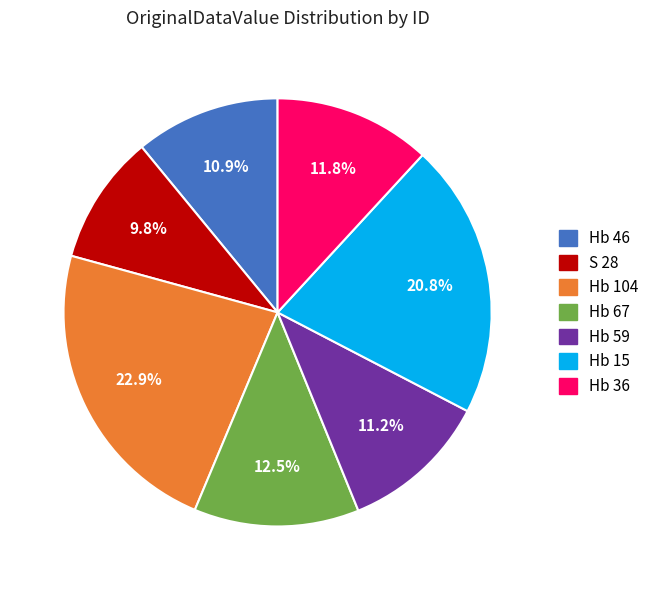

Is Hb 15 the majority of the pie?

No